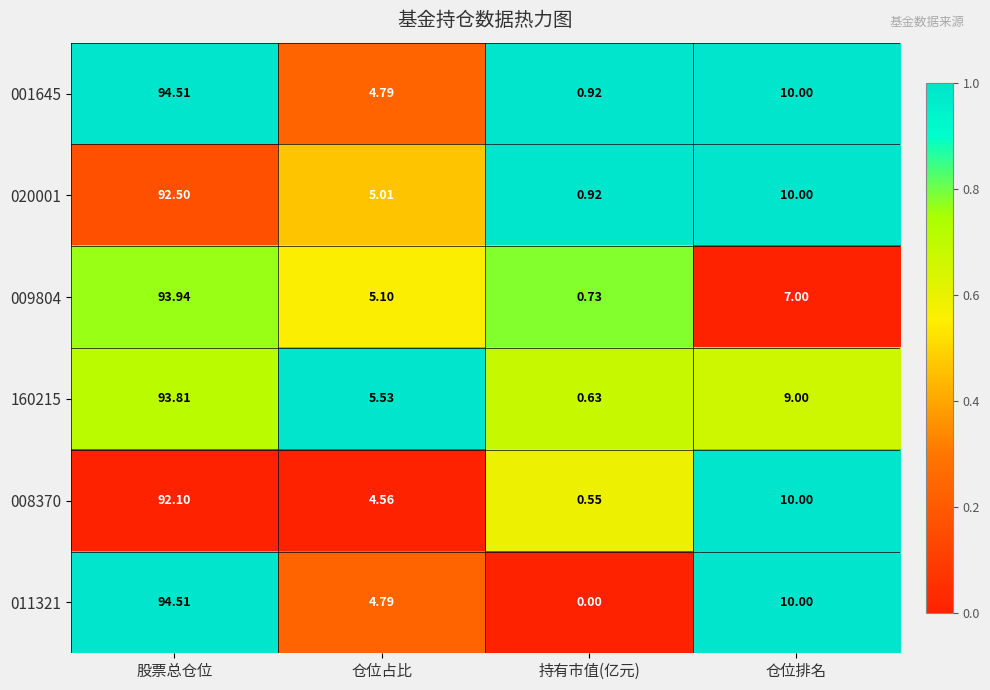

What is the spread (max minus min) of values at 仓位排名?

3.0